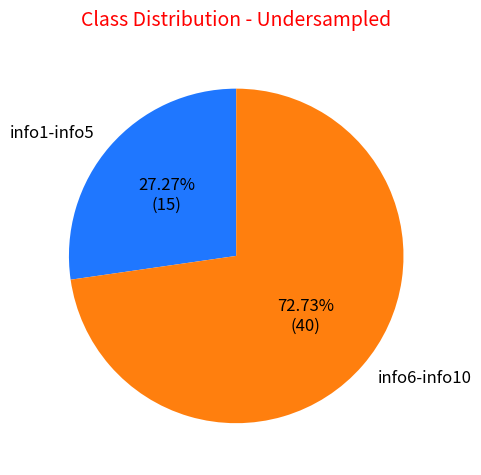

Between info1-info5 and info6-info10, which is larger?

info6-info10